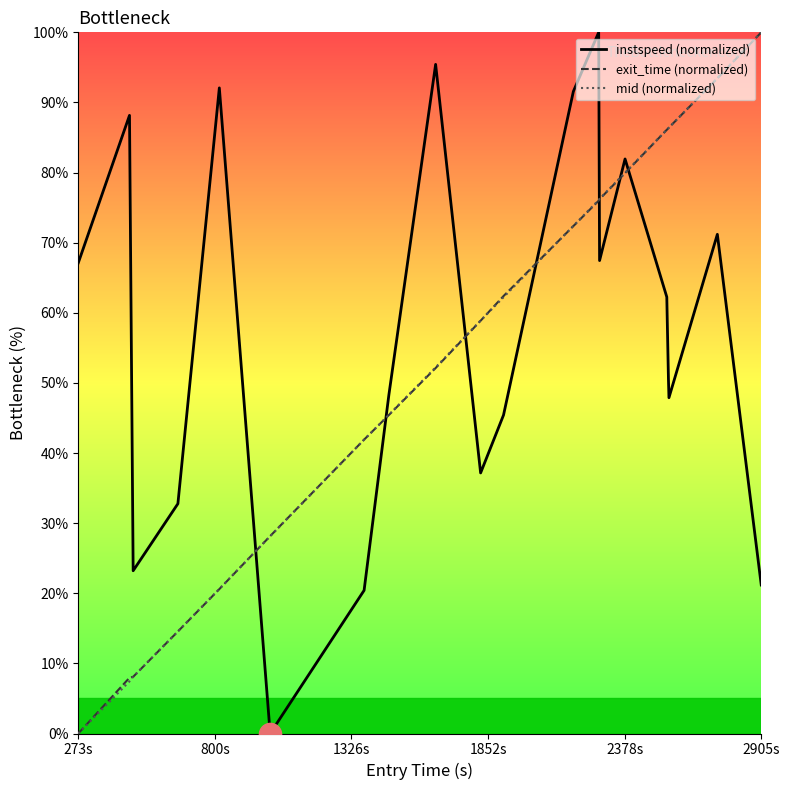

After their last crossing, which series has the higher values: mid (normalized) or instspeed (normalized)?

mid (normalized)